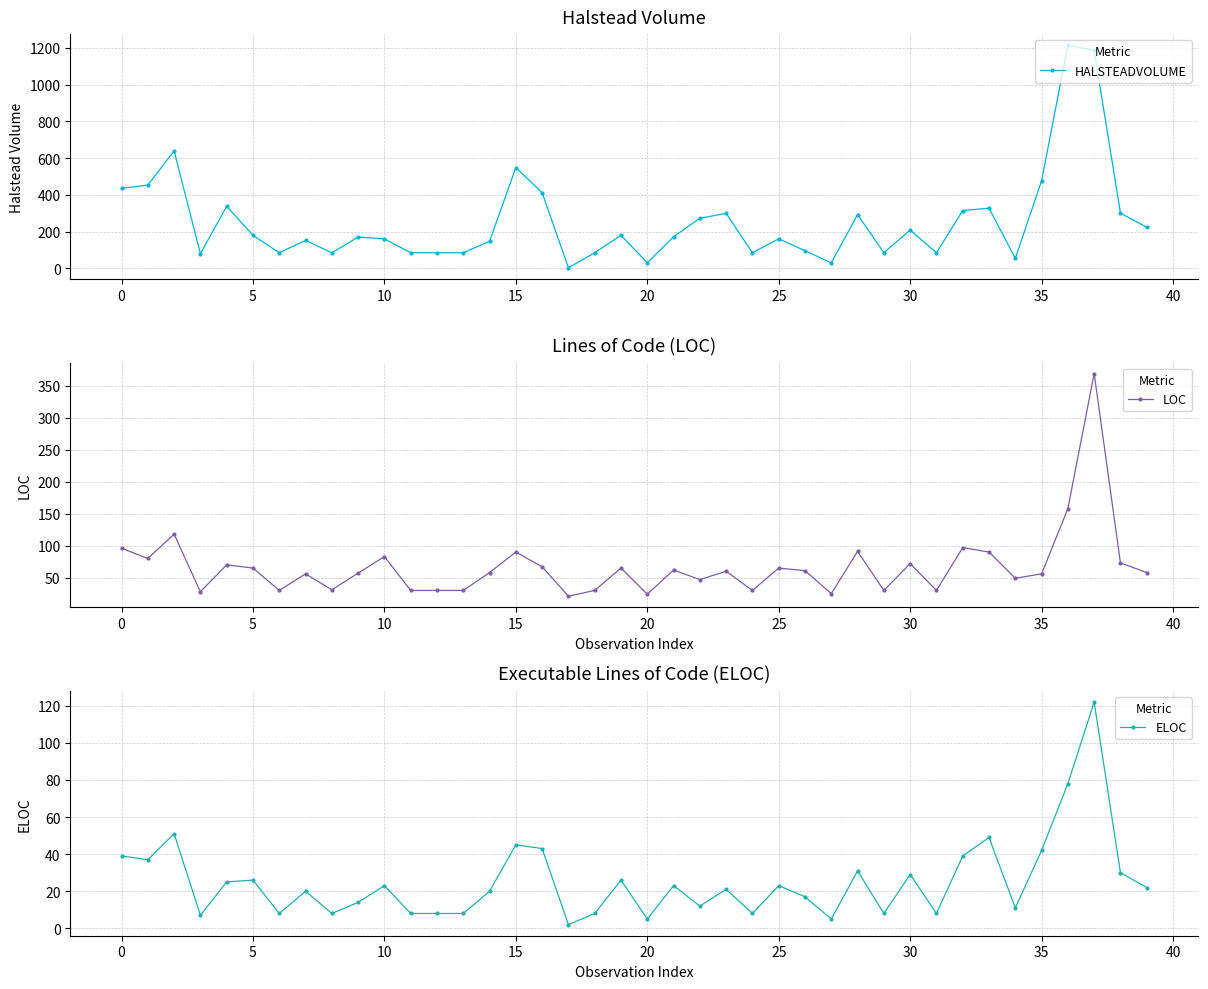

How many distinct data groups are displayed?

3